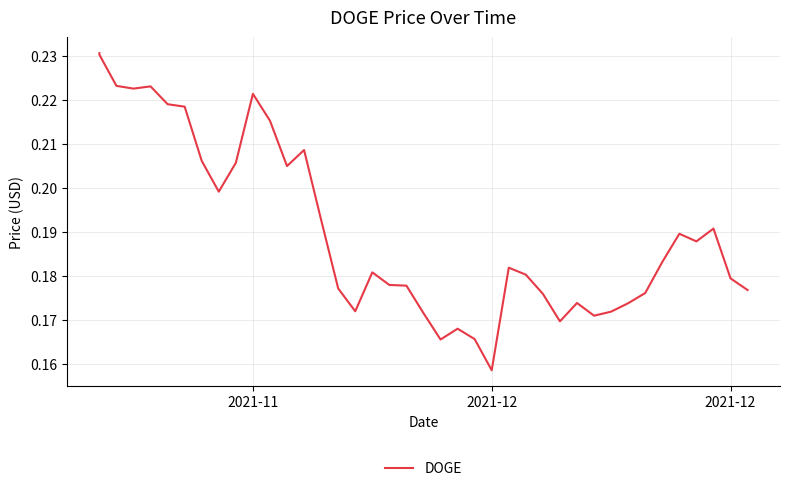

Reading right to left, transcribe all the data shown in this chart.

0.2	0.2	0.2	0.2	0.2	0.2	0.2	0.2	0.2	0.2	0.2	0.2	0.2	0.2	0.2	0.2	0.2	0.2	0.2	0.2	0.2	0.2	0.2	0.2	0.2	0.2	0.2	0.2	0.2	0.2	0.2	0.2	0.2	0.2	0.2	0.2	0.2	0.2	0.2	0.2